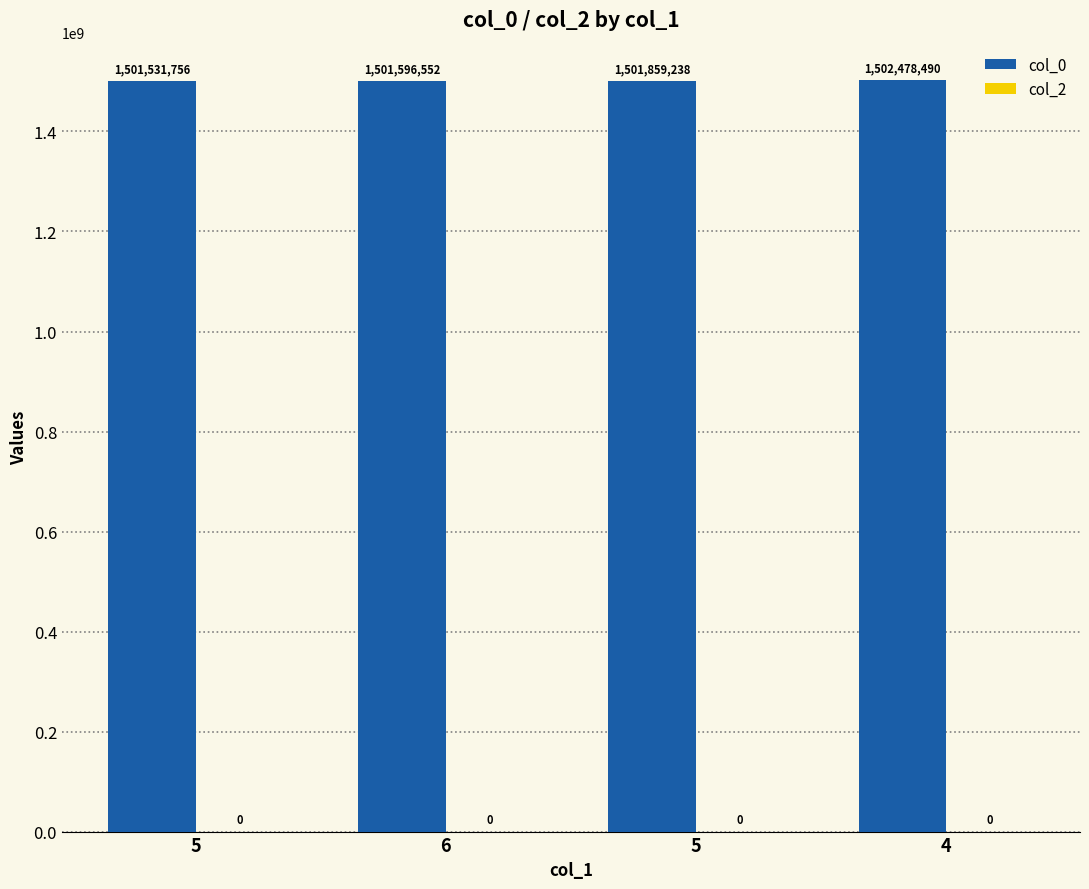

How many data points does each series have?

4